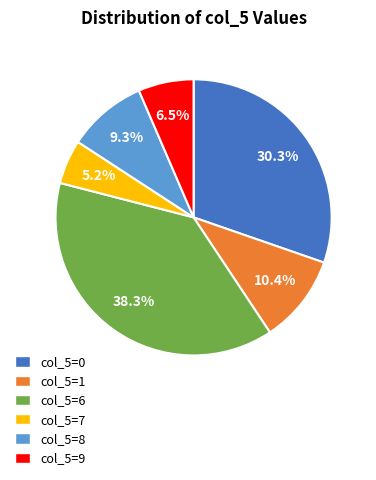

Approximately how many times larger is the value at col_5=0 compared to col_5=9?

4.7